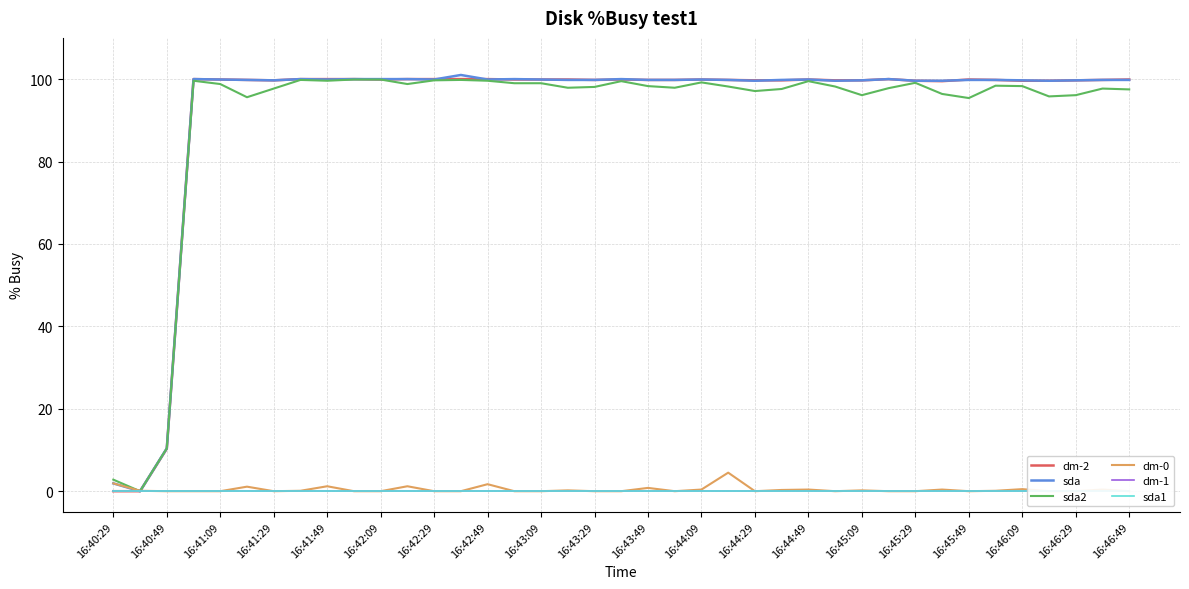

True or false: sda2 and dm-2 intersect in this chart.

True